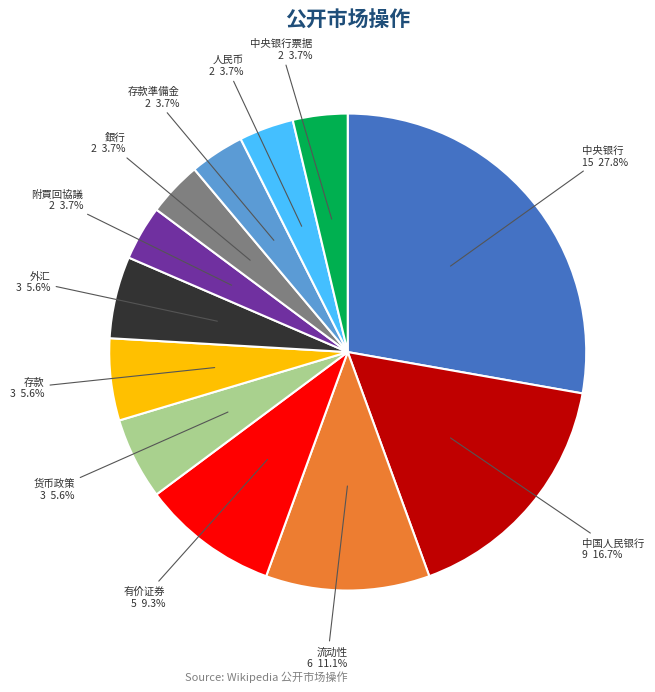

What is the largest slice in the pie chart?

中央银行